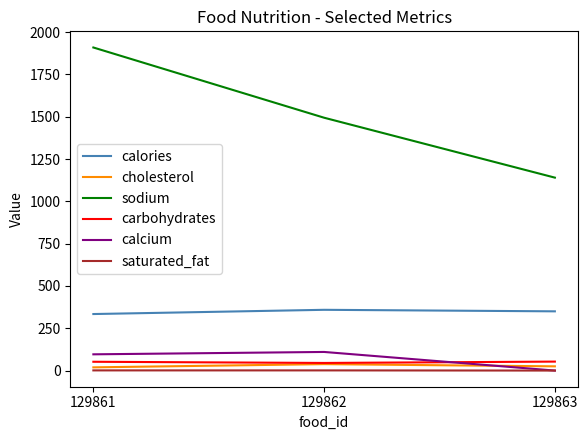

Where is calories nearest to the value 346?

129863